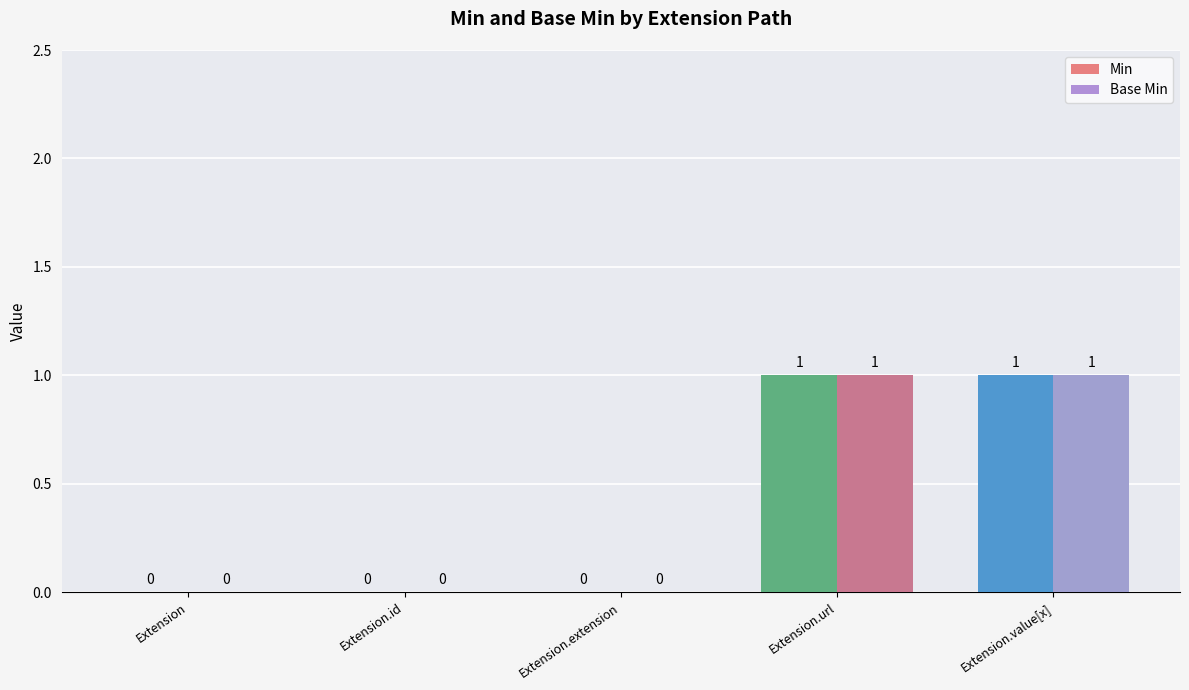

Are the bars grouped side by side (vs. stacked)?

Yes